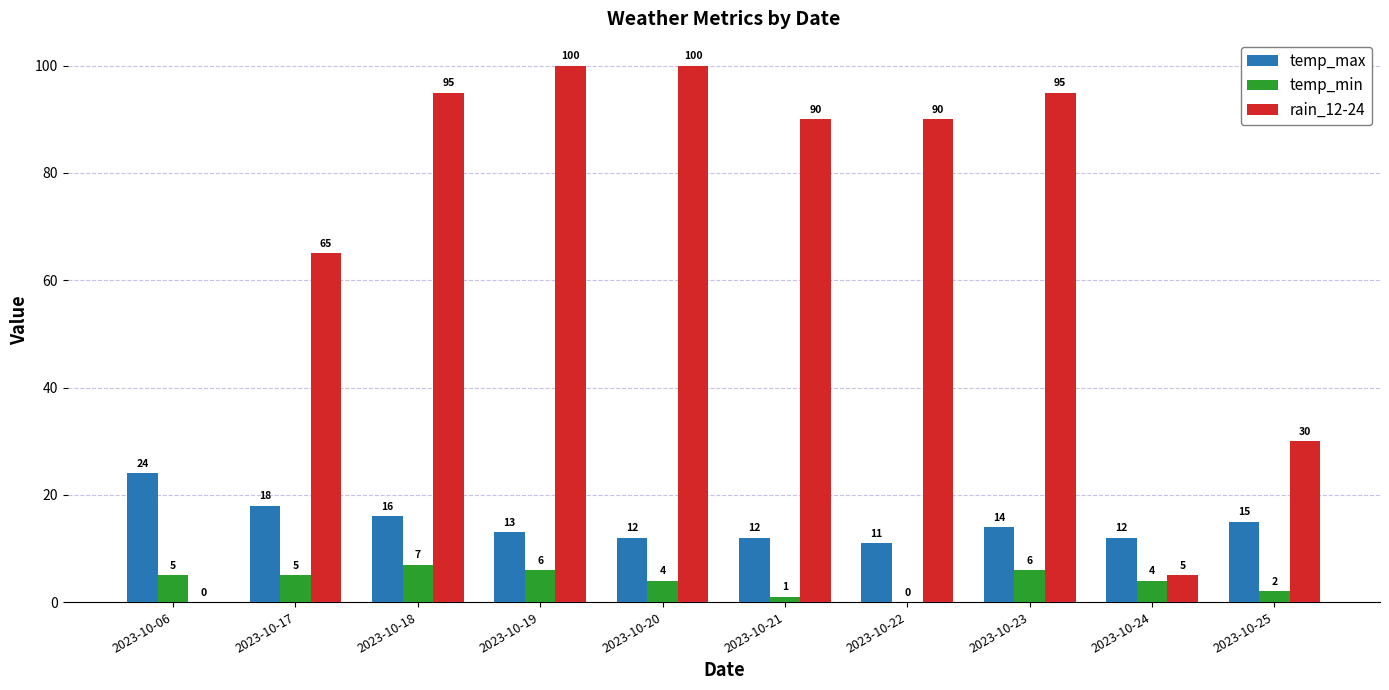

At which category is the sum across all series the highest?

2023-10-19